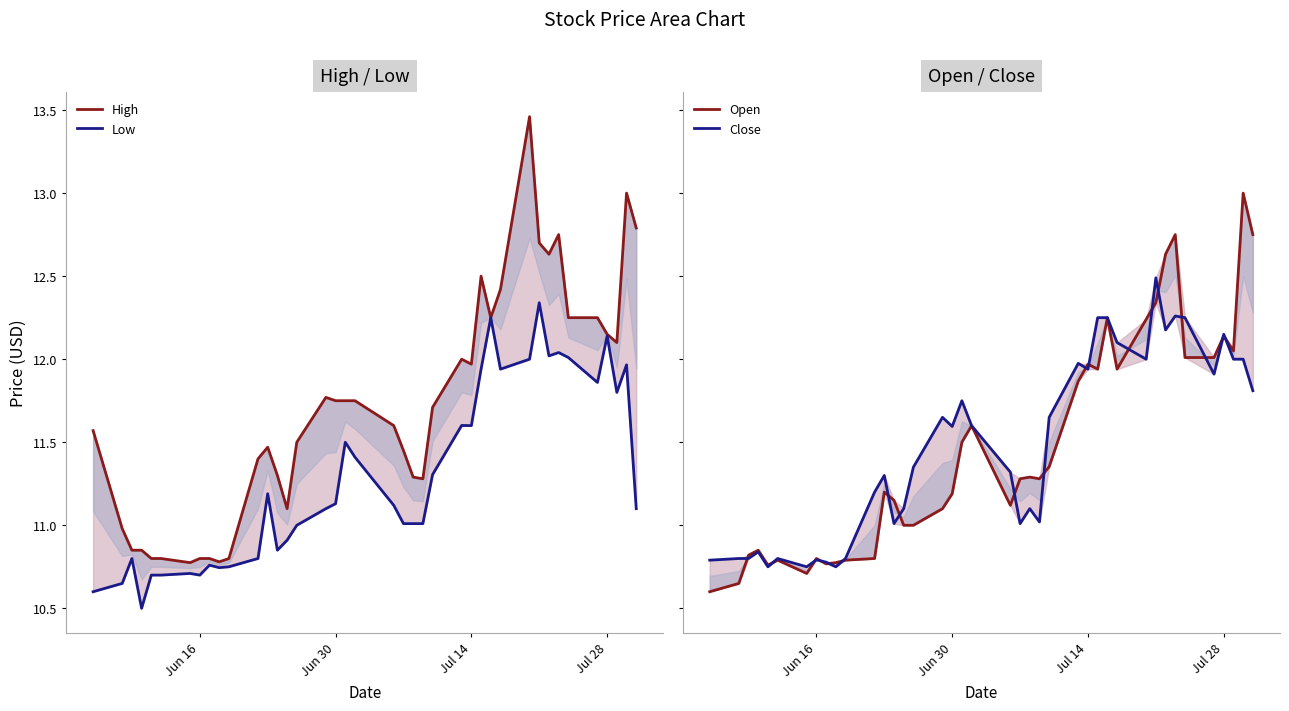

True or false: Close and High cross at least once.

False